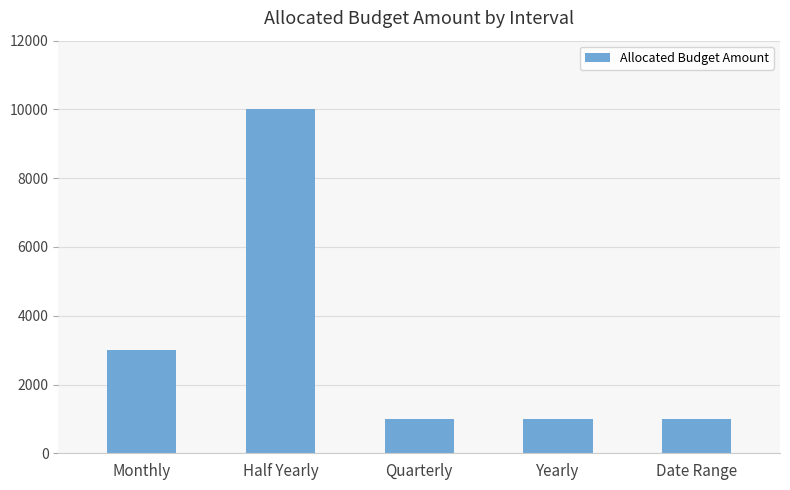

What is the sum of all values?

16000